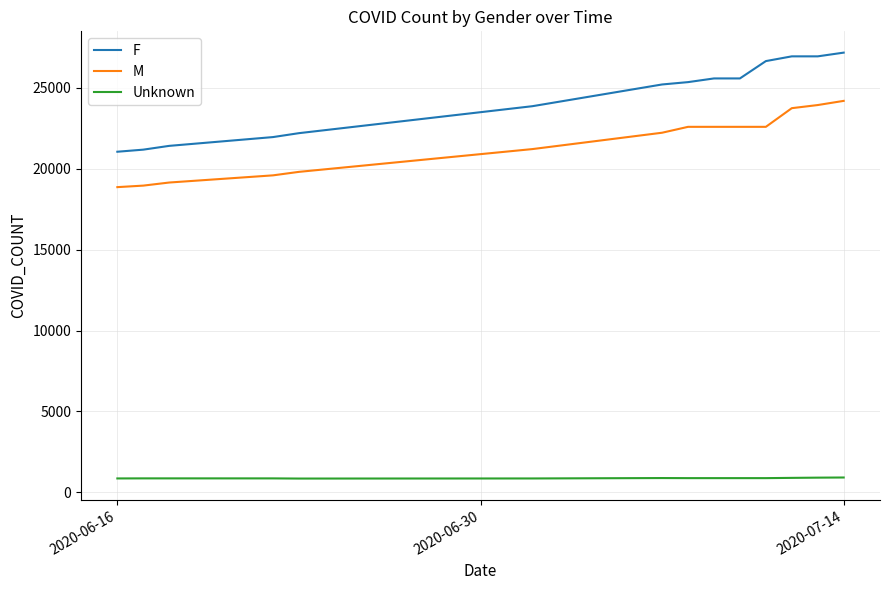

Does the chart have visible grid lines?

Yes